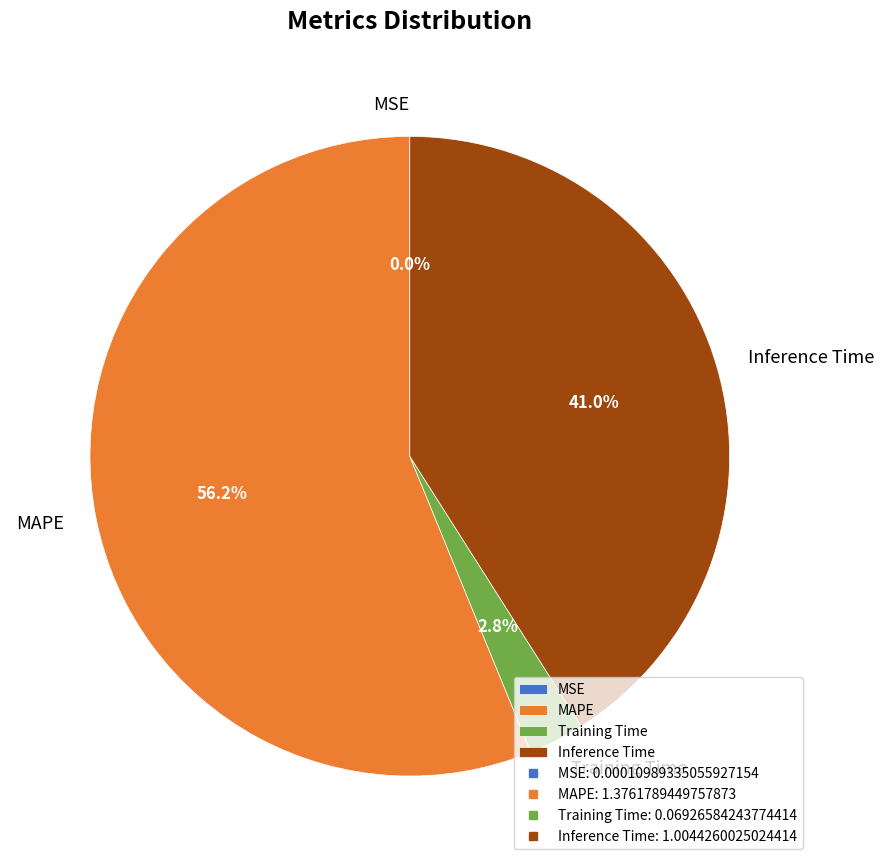

To the nearest percent, what is the average slice percentage?

25%